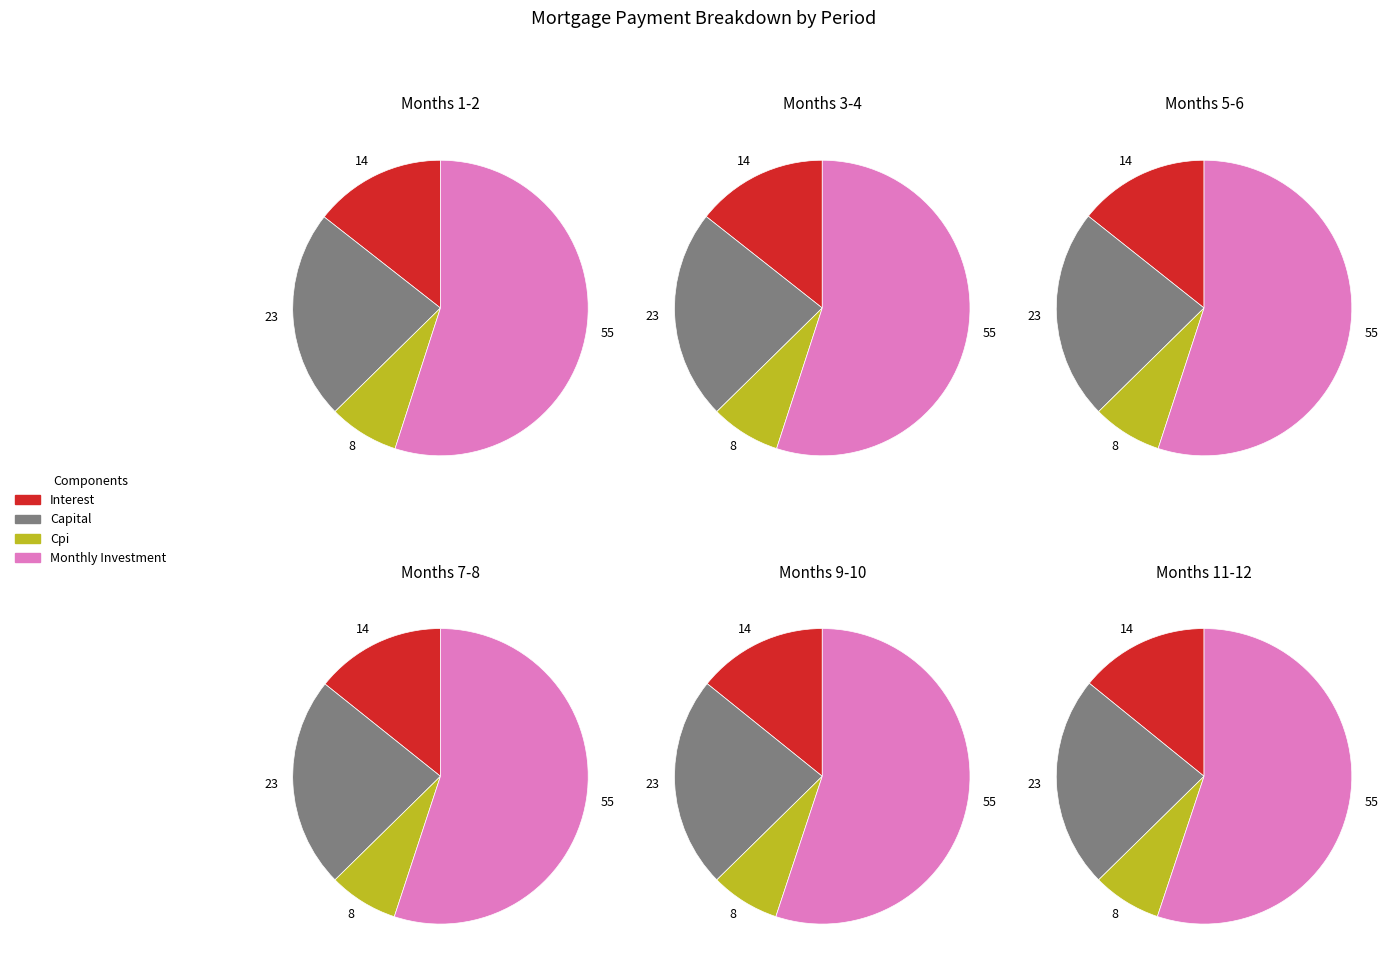

Does Month 4 account for over 50% of the chart?

No